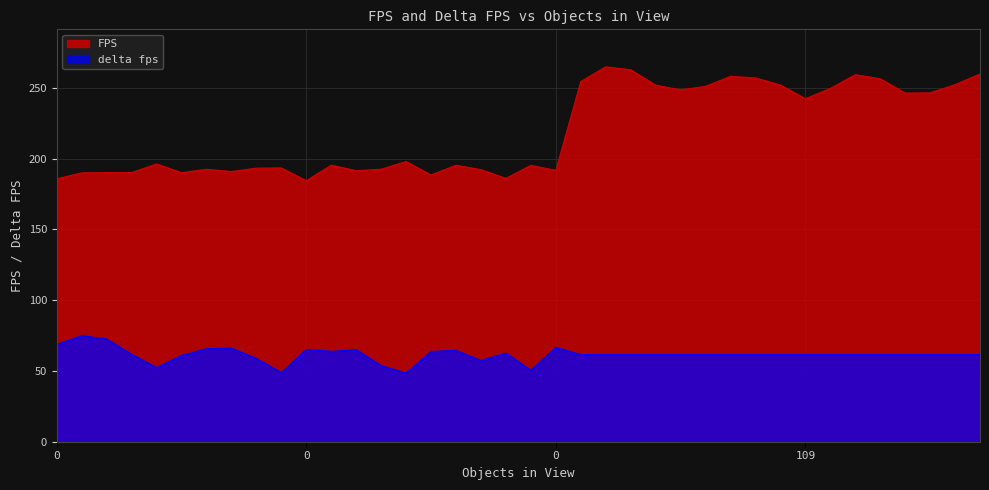

Is it true that delta fps equals 61.6 at 36?

True